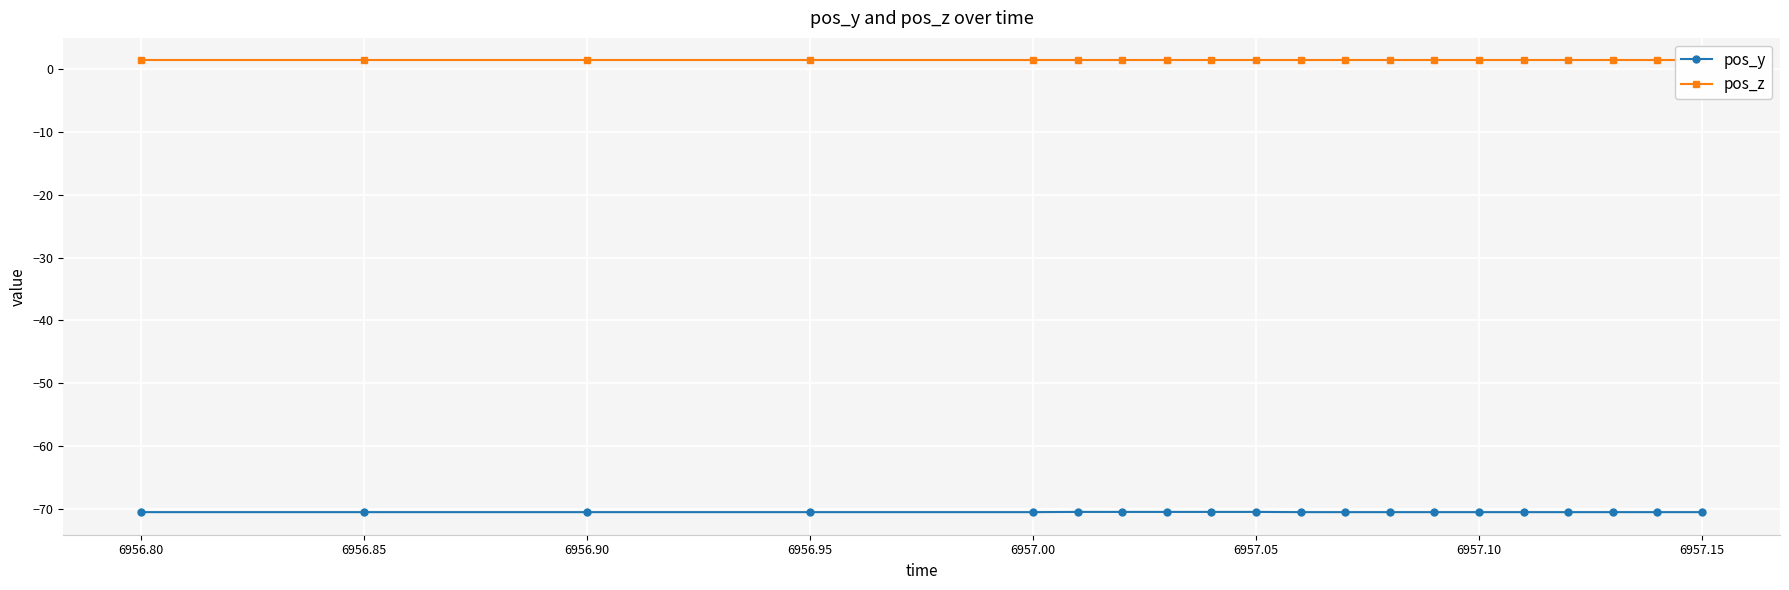

At how many categories does at least one series exceed -7?

20